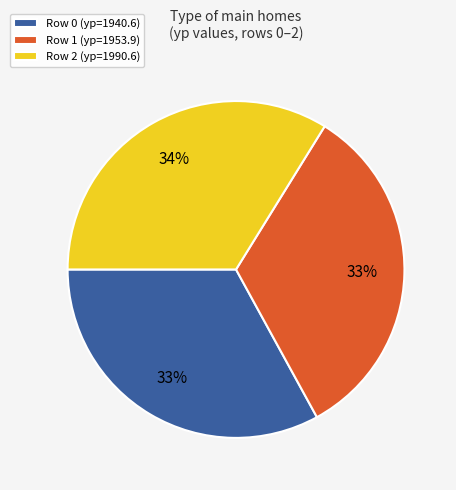

How many slices are in this pie chart?

3